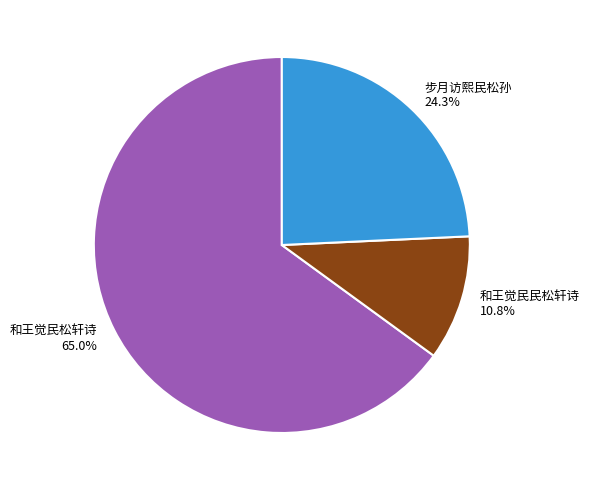

Rank the categories by value from lowest to highest.

和王觉民民松轩诗, 步月访熙民松孙, 和王觉民松轩诗